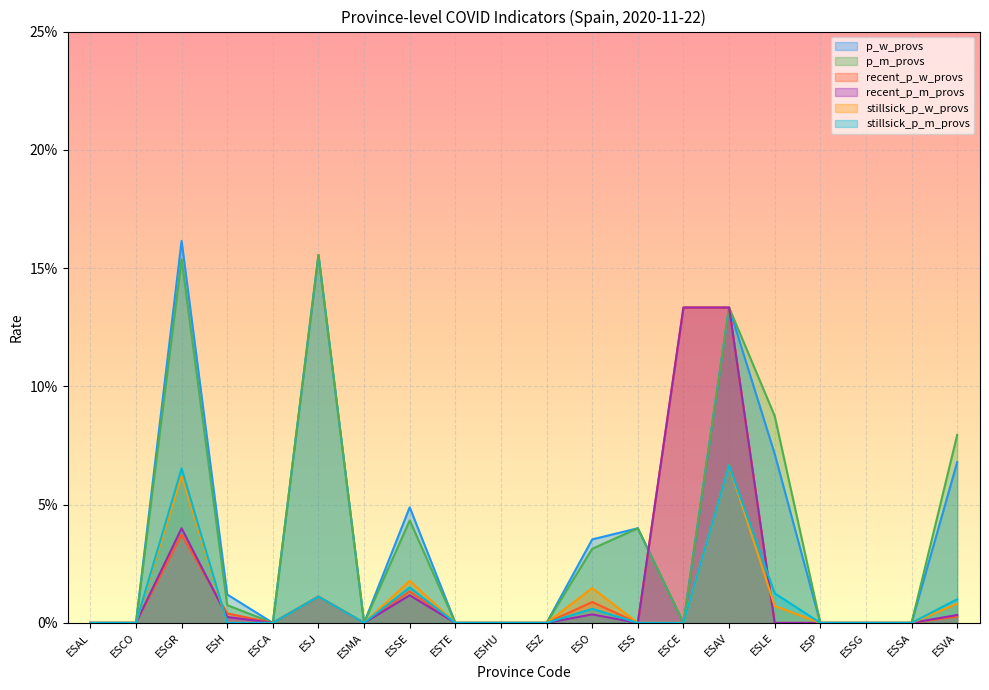

True or false: stillsick_p_w_provs and p_m_provs cross at least once.

False